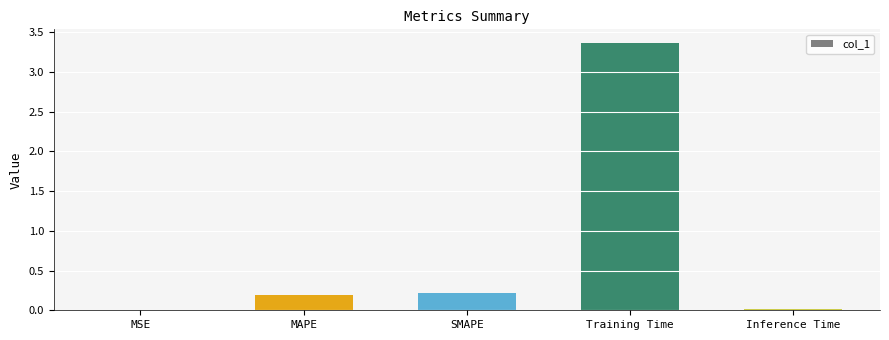

True or false: the data shows 0.2 at SMAPE.

True